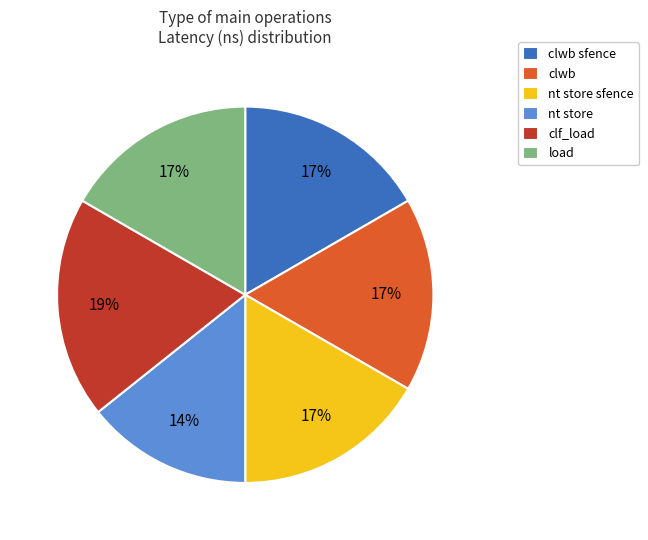

True or false: nt store sfence accounts for 17% of the total.

True